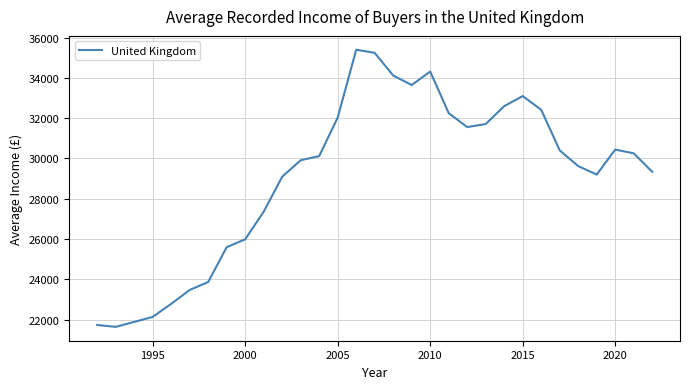

What is the greatest value displayed?

35398.6